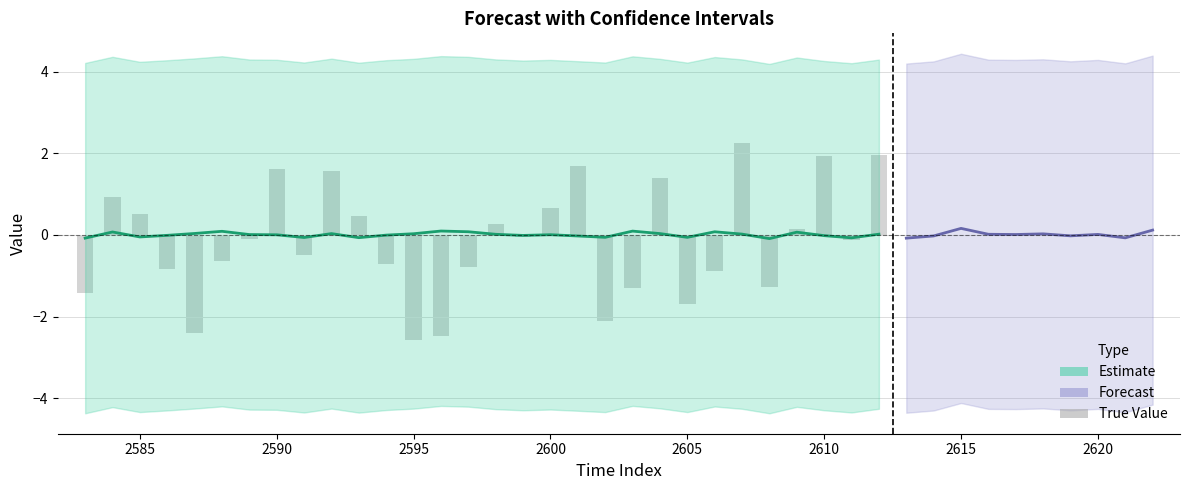

Where is Lower CI nearest to the value -4?

32